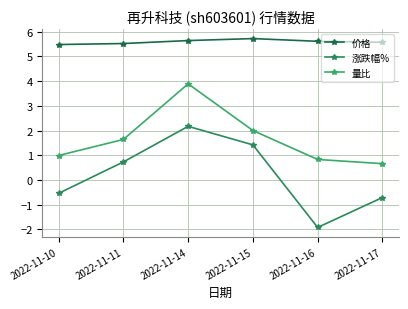

What are all the series names shown in the legend?

价格, 涨跌幅%, 量比